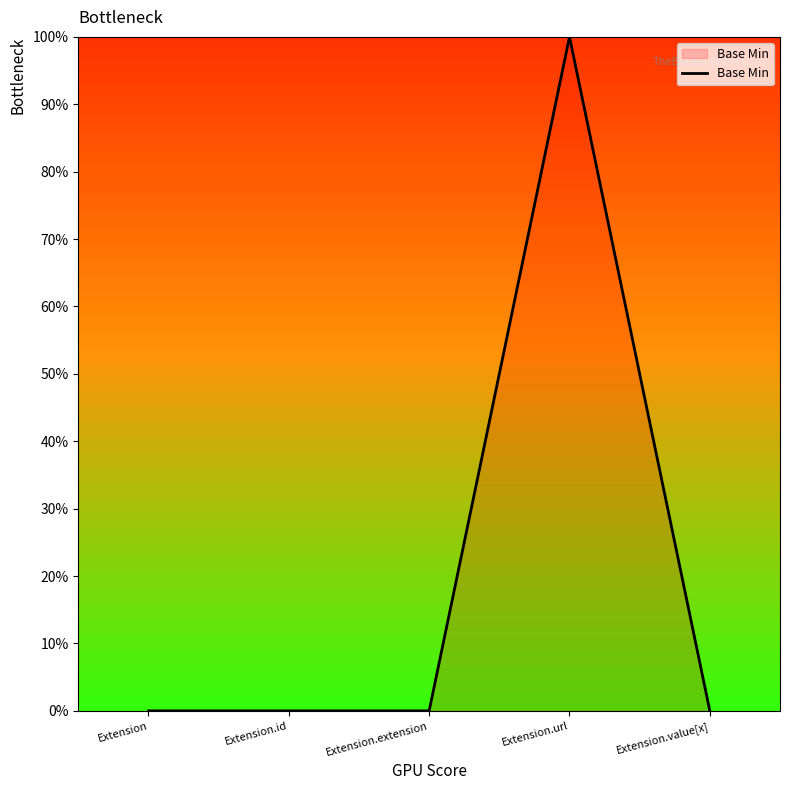

Is this an area chart (filled region under the line)?

Yes